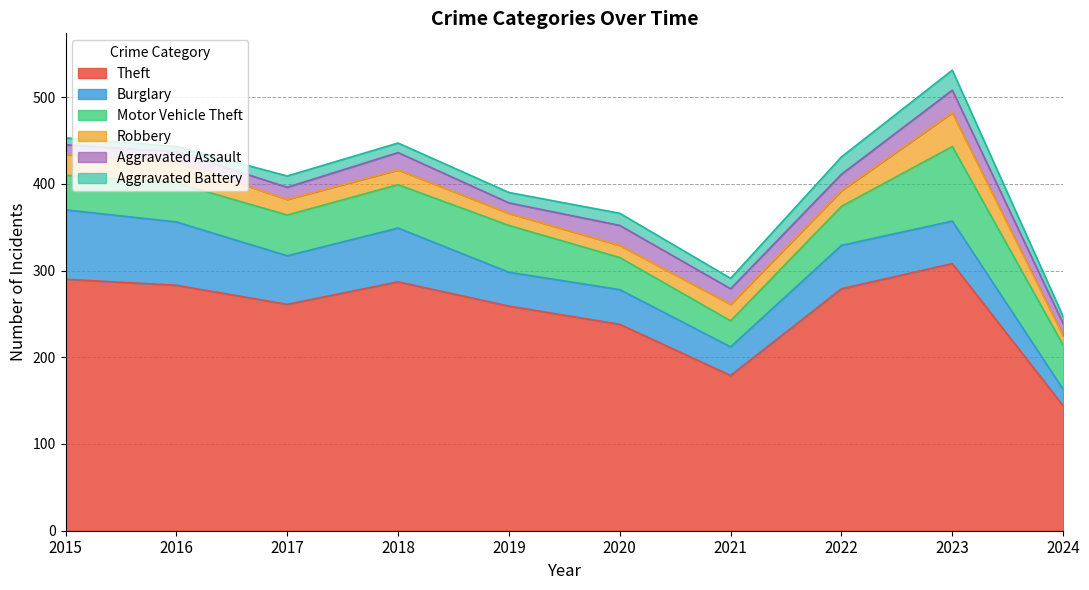

Where is the first local maximum for Theft?

2018